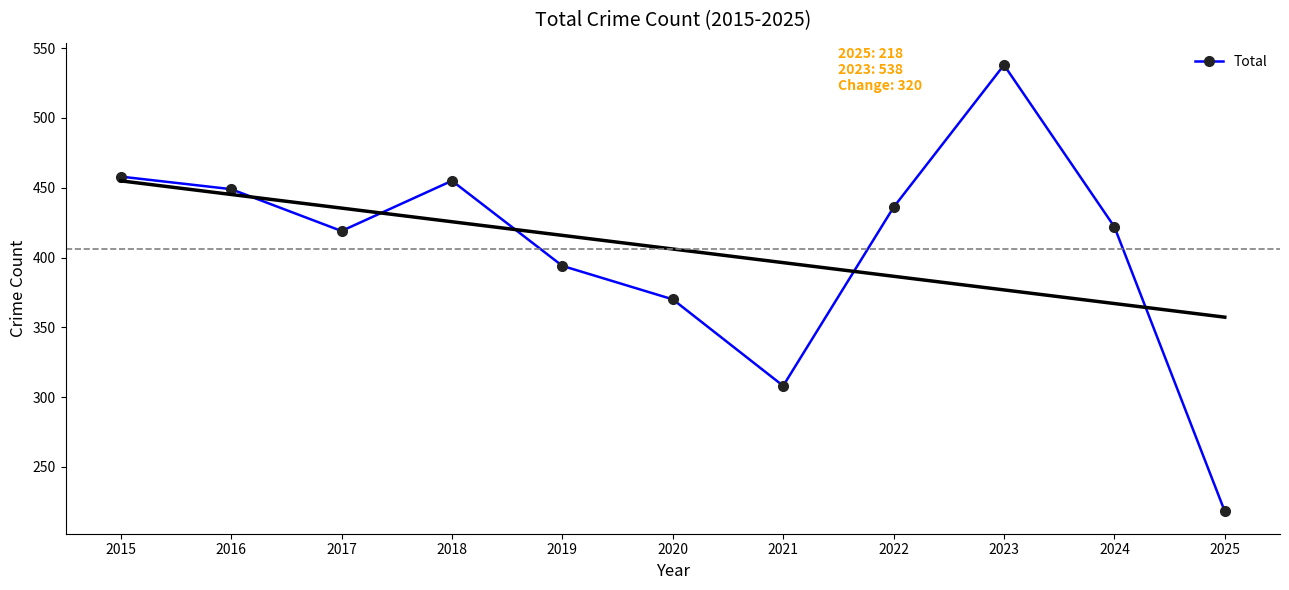

Reading left to right, what are all the values shown in this chart?

2015=458	2016=449	2017=419	2018=455	2019=394	2020=370	2021=308	2022=436	2023=538	2024=422	2025=218